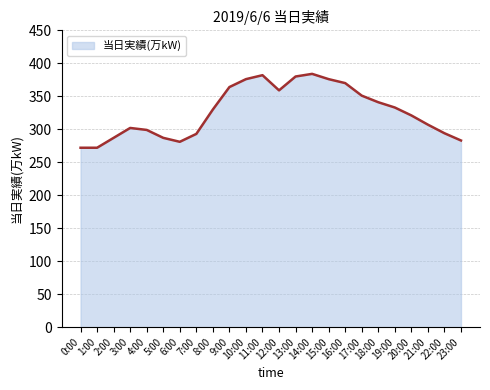

What is the greatest value displayed?

384